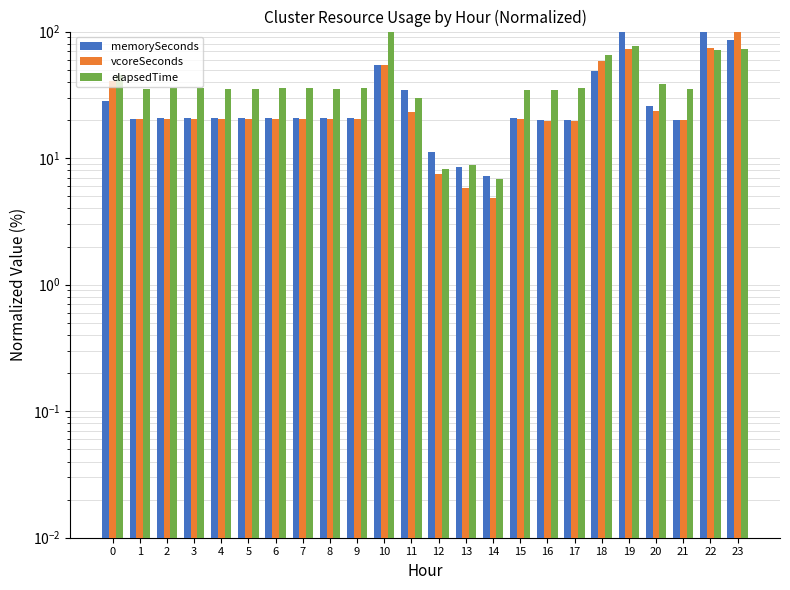

What is the average value of the vcoreSeconds series?

30.3